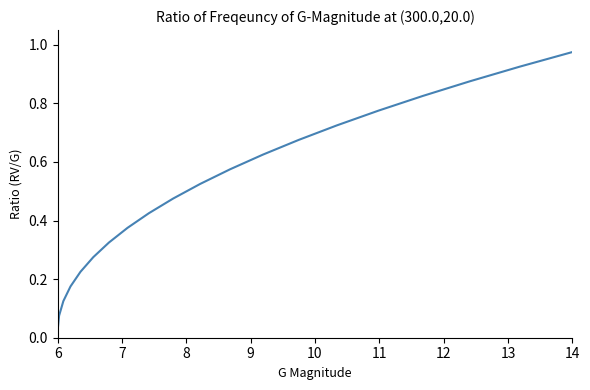

What is the difference between the maximum and second lowest values?

0.9